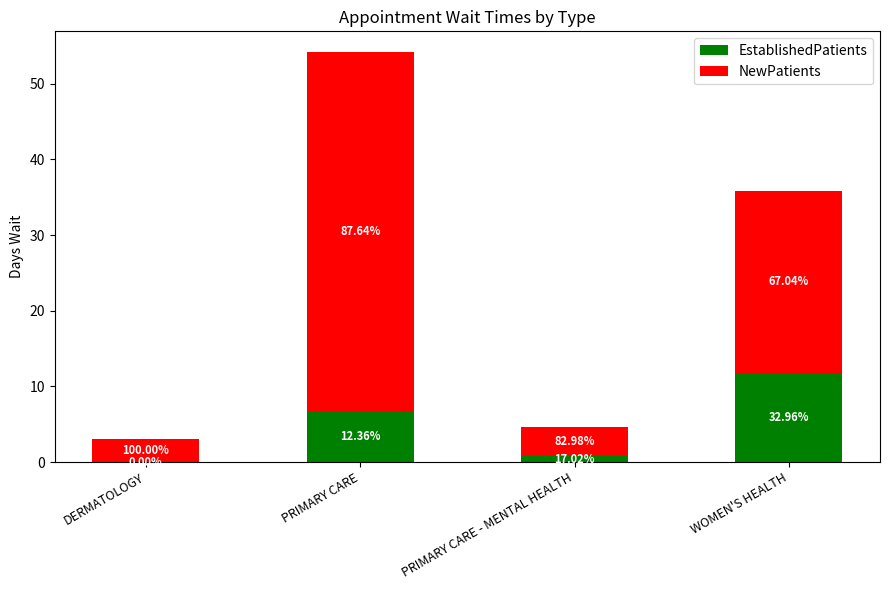

Which series has the widest spread of values?

NewPatients